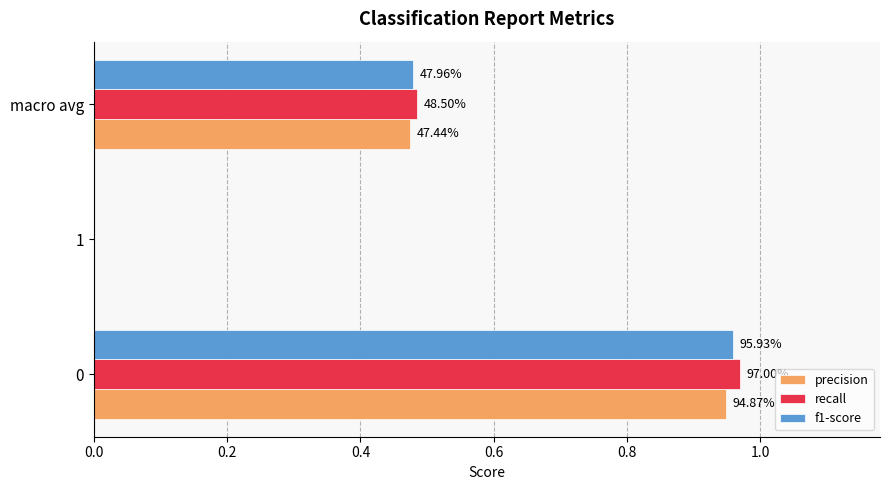

What are all the series names shown in the legend?

precision, recall, f1-score